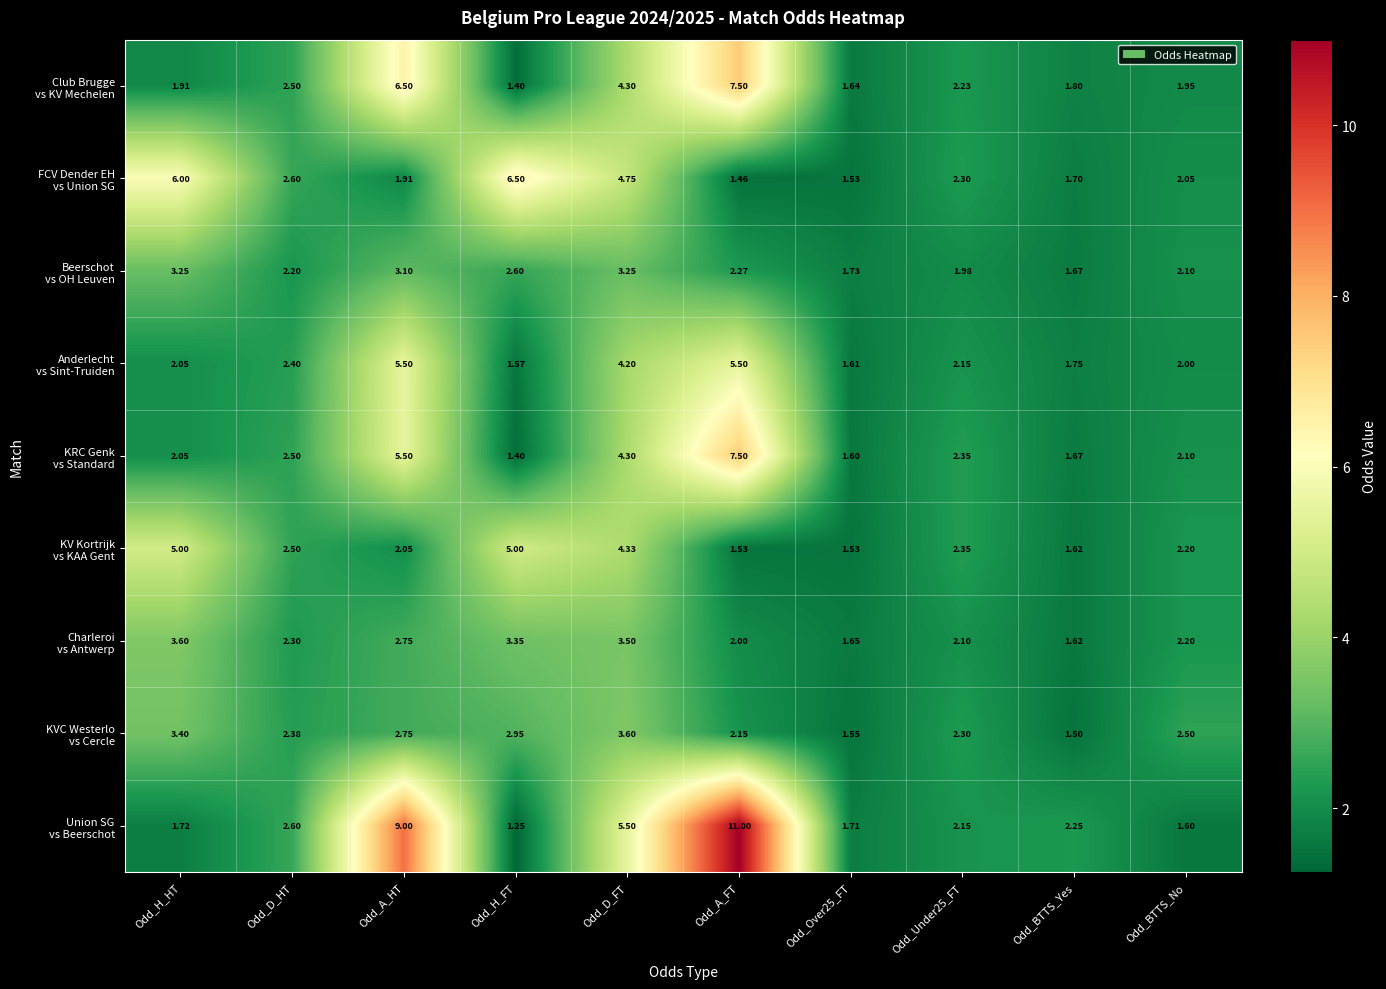

Which label corresponds to the largest value in the chart?

Odd_A_FT